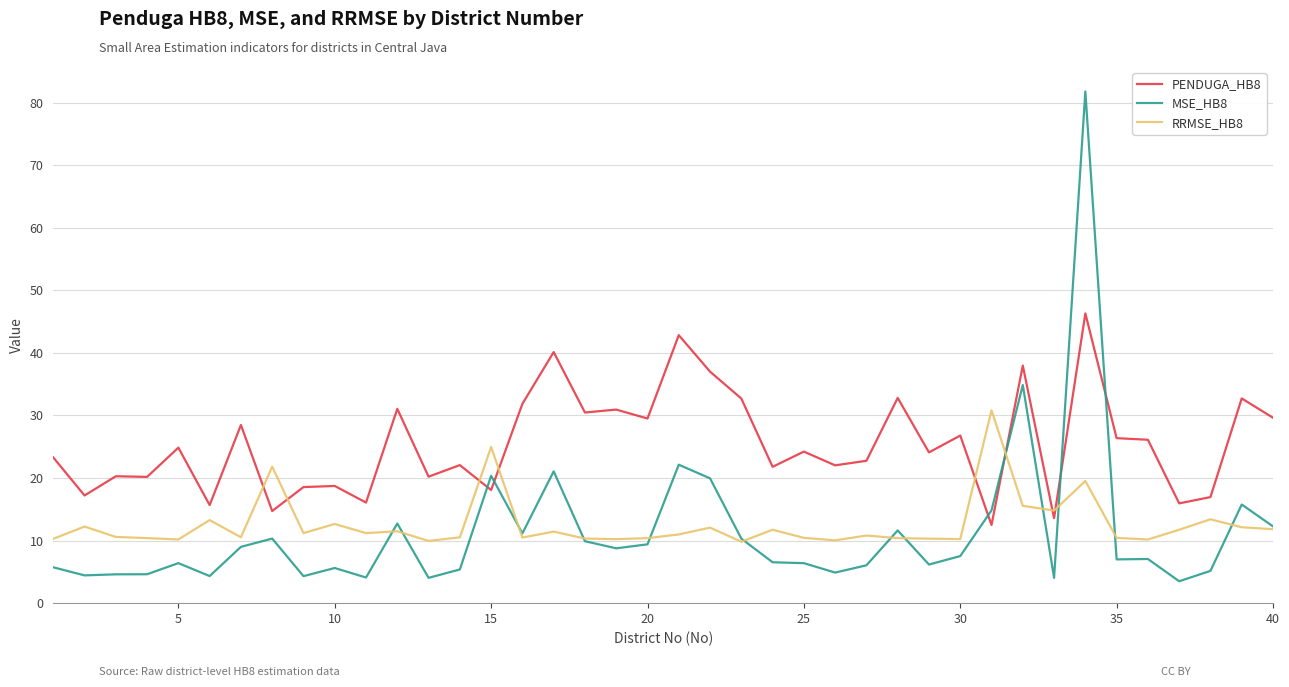

What is the minimum value for PENDUGA_HB8?

12.5